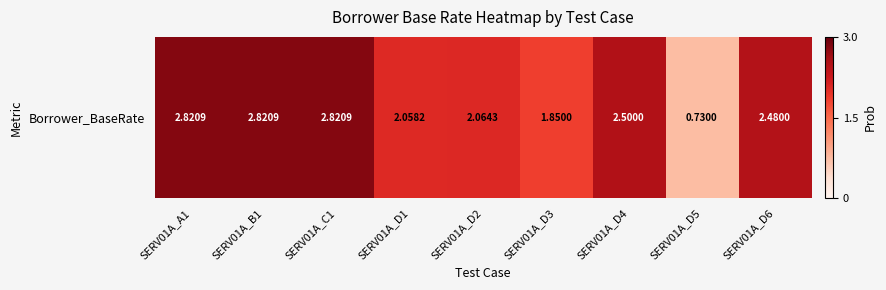

True or false: the data shows 2.1 at SERV01A_D2.

True